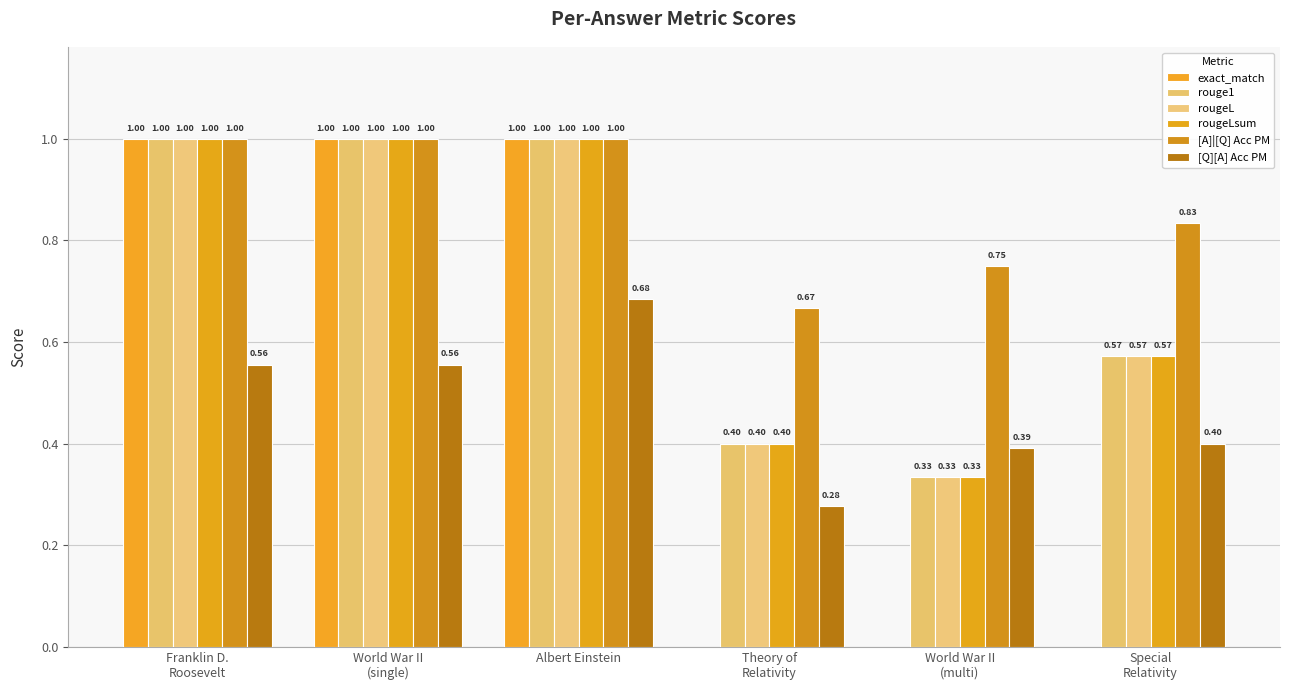

What is the label of the 4th bar from the right?

Albert Einstein